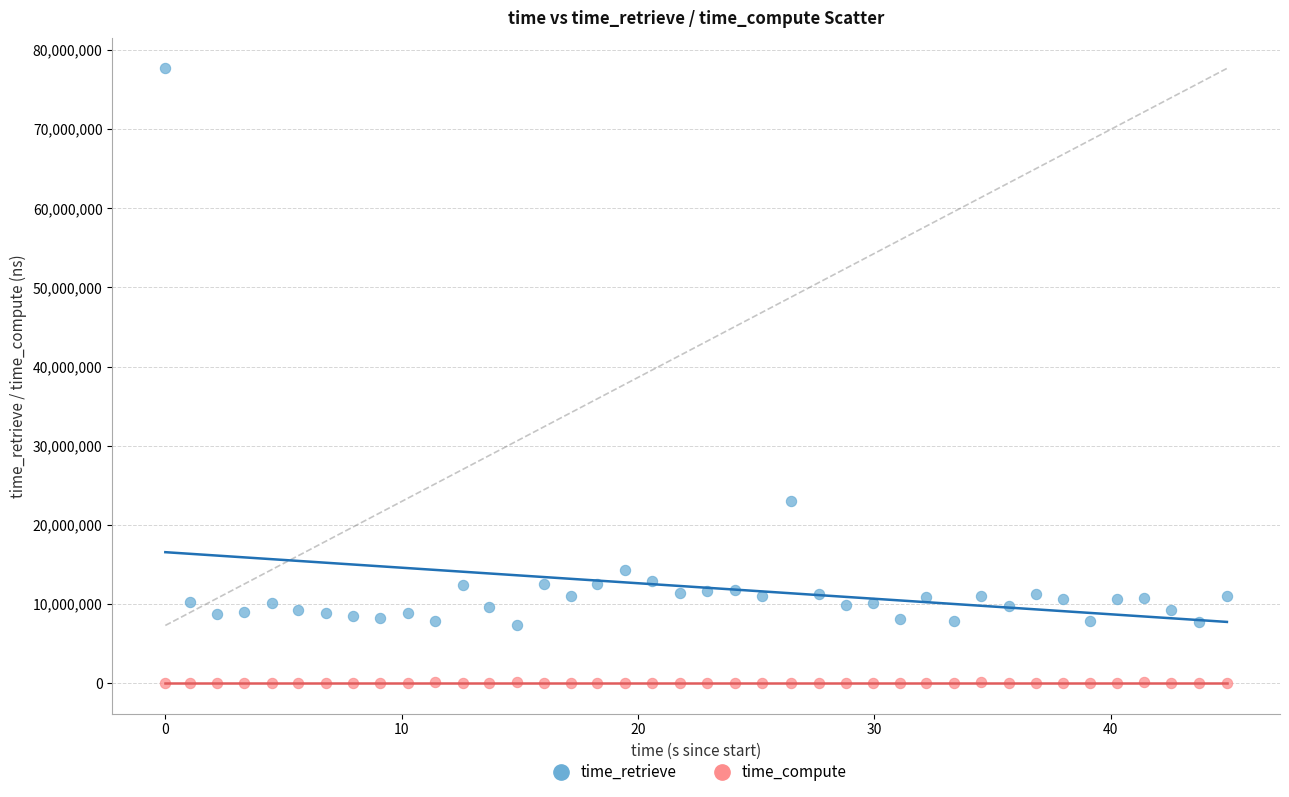

Which series reaches the minimum Y coordinate?

time_compute